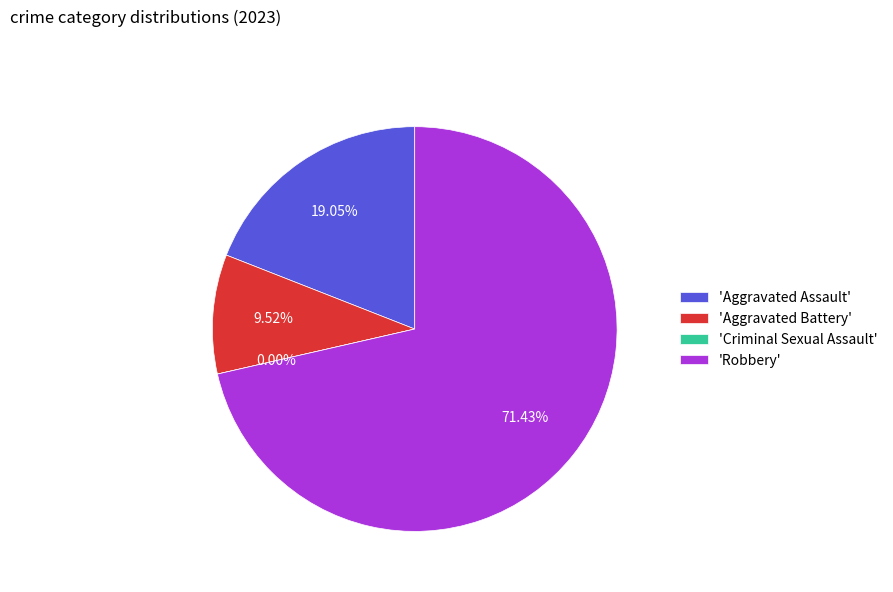

The Aggravated Battery slice represents 10% of the pie. True or false?

True